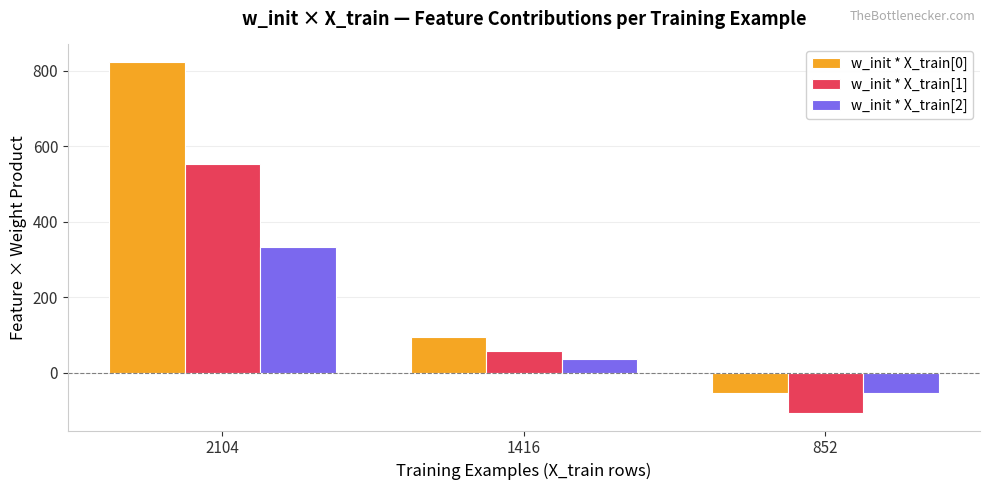

Reading left to right, extract all data points from this chart.

w_init * X_train[0]: 823.4	93.8	-53.4
w_init * X_train[1]: 554.1	56.3	-106.7
w_init * X_train[2]: 333.4	37.5	-53.4